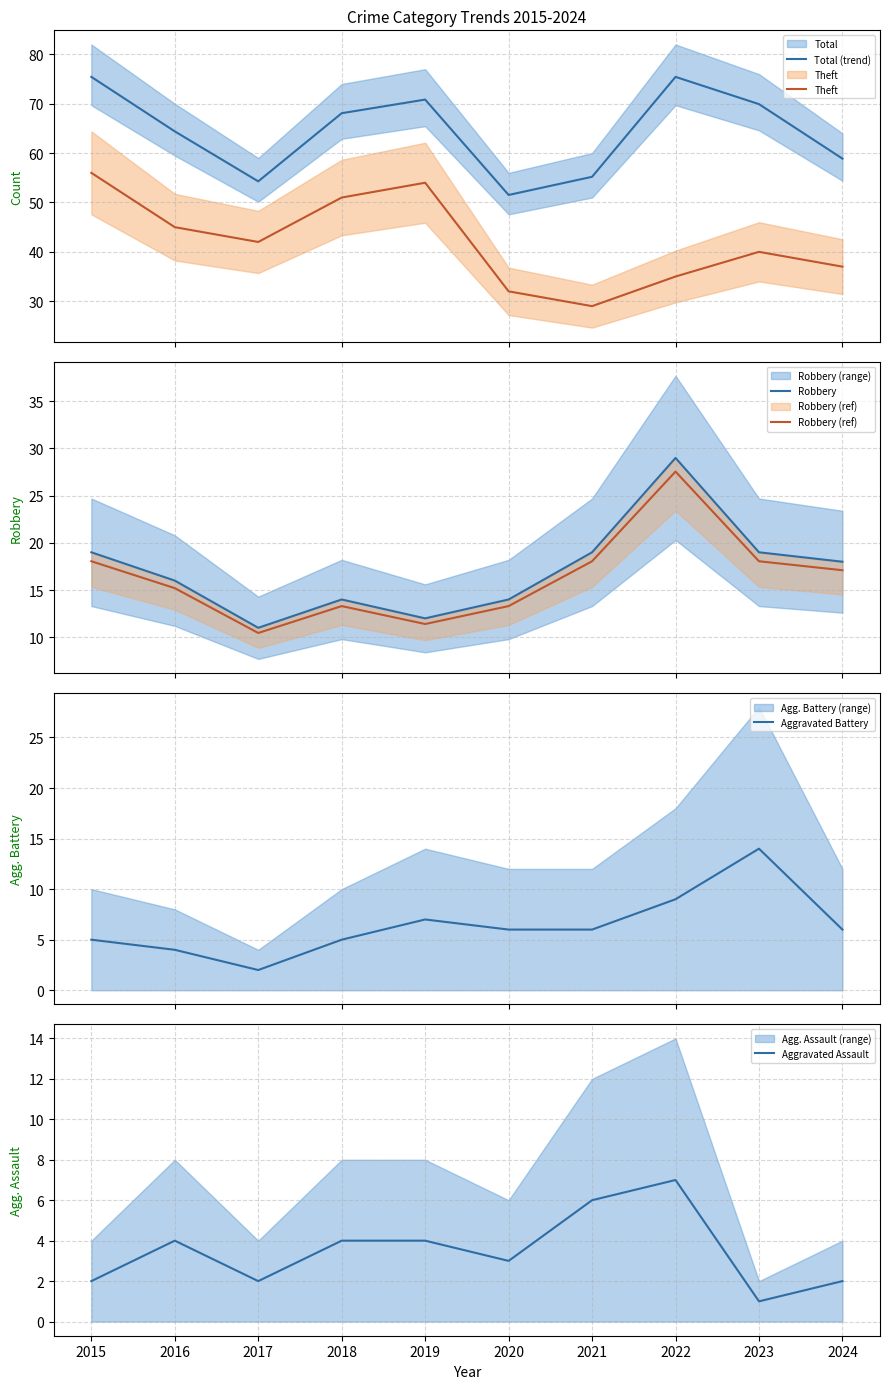

Which series changed the most between 2018 and 2022?

Theft